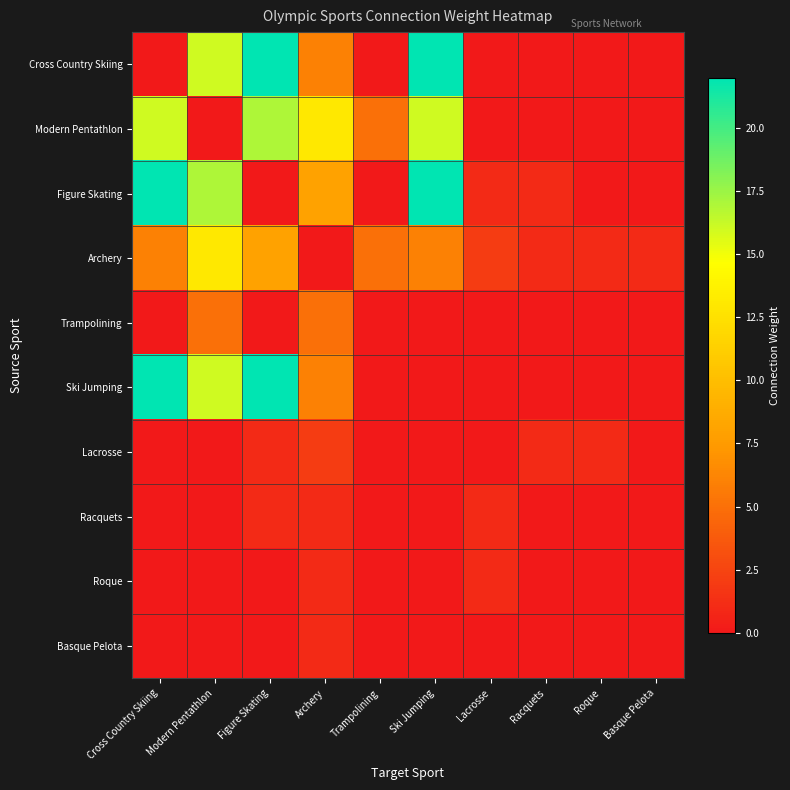

At which category does the chart reach its minimum across all series?

Cross Country Skiing